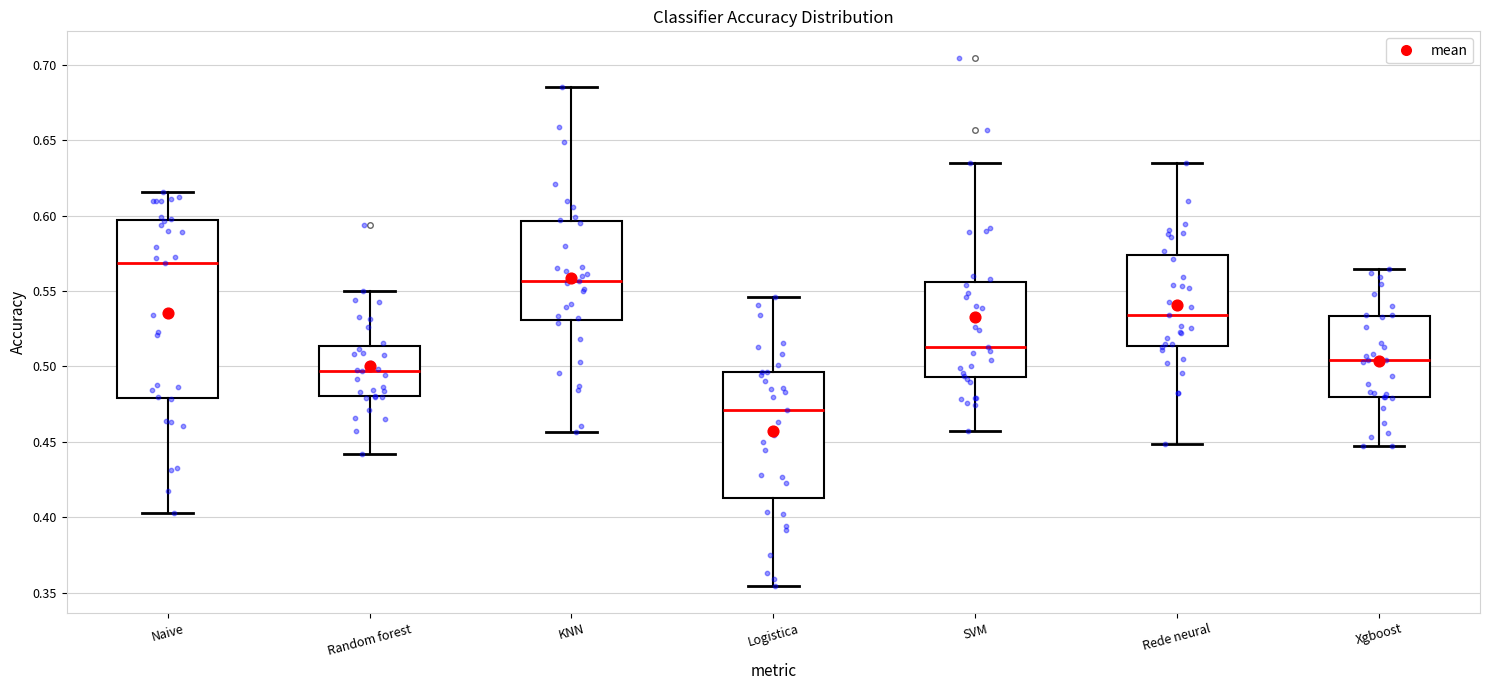

Reading left to right, transcribe this box plot: for each box, give where its median line is, the range the box spans, and where its two whiskers end, as read against the y-axis. The values are not printed on the chart, so give them approximately, as read against the axis.

Naive: median 0.570, box 0.480 to 0.595, whiskers 0.405 to 0.615
Random forest: median 0.495, box 0.480 to 0.515, whiskers 0.440 to 0.550
KNN: median 0.555, box 0.530 to 0.595, whiskers 0.455 to 0.685
Logistica: median 0.470, box 0.415 to 0.495, whiskers 0.355 to 0.545
SVM: median 0.515, box 0.495 to 0.555, whiskers 0.455 to 0.635
Rede neural: median 0.535, box 0.515 to 0.575, whiskers 0.450 to 0.635
Xgboost: median 0.505, box 0.480 to 0.535, whiskers 0.445 to 0.565